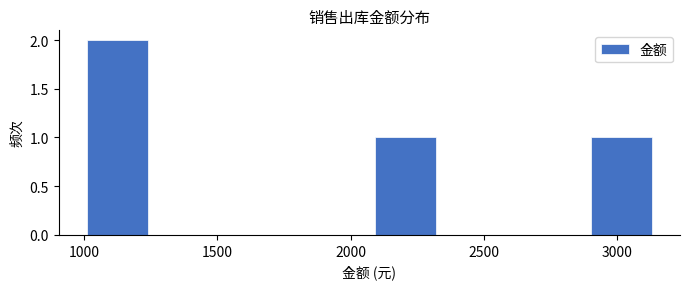

Reading left to right, list every bar in this chart as the range it spans on the x-axis followed by its height. Neither the bar edges nor the heights are printed on the chart, so give them approximately, as read against the axes.

990 to 1260: 2
1260 to 1530: 0
1530 to 1800: 0
1800 to 2070: 0
2070 to 2340: 1
2340 to 2610: 0
2610 to 2880: 0
2880 to 3150: 1